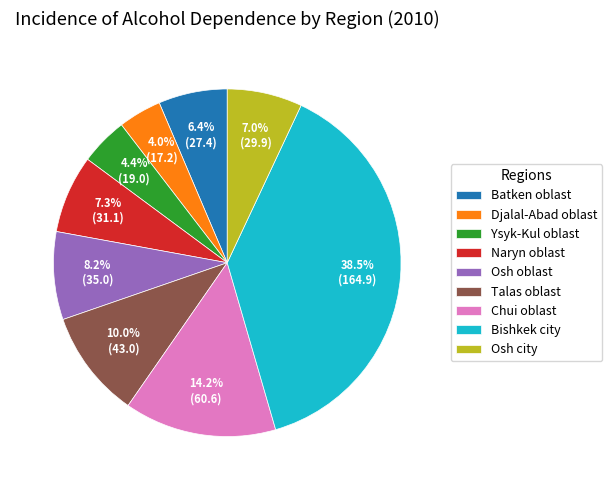

To the nearest percent, what is the difference between the Chui oblast and Bishkek city slice percentages?

24%